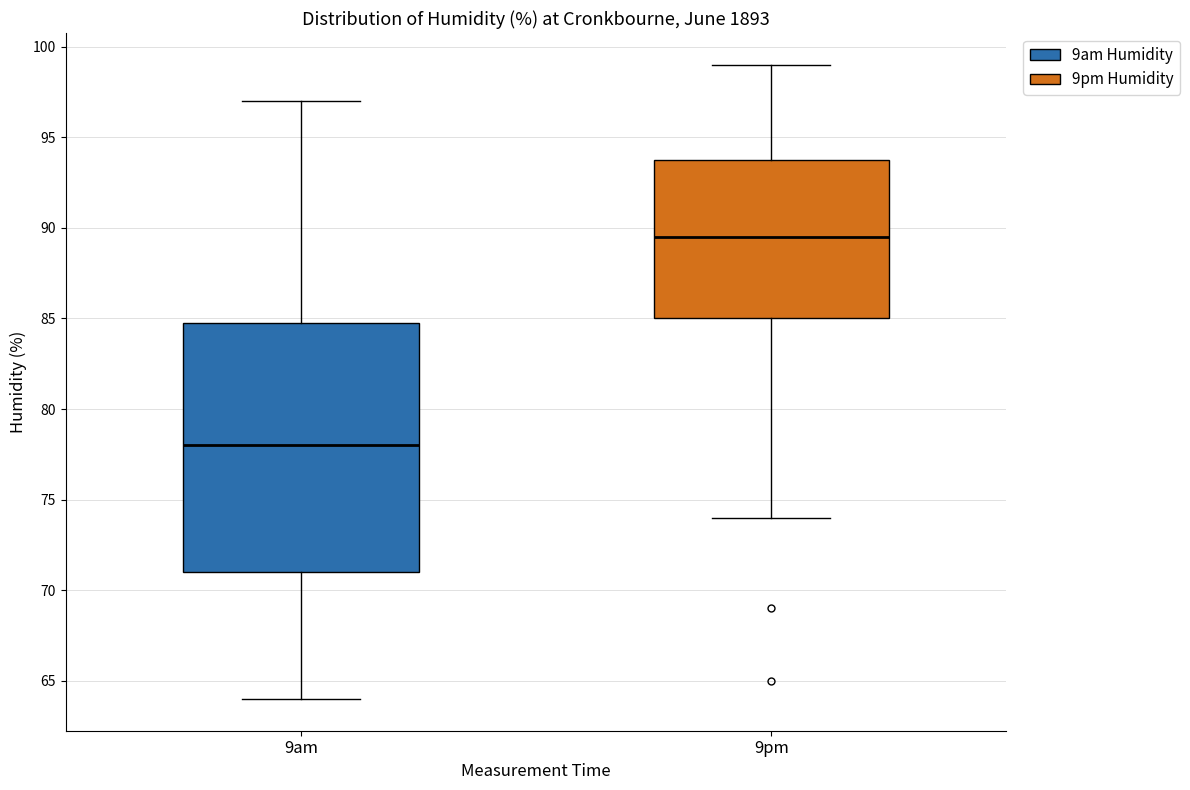

Where does the median line of the box for 9am sit on the y-axis? The values are not printed on the chart, so give them approximately, as read against the axis.

78.0